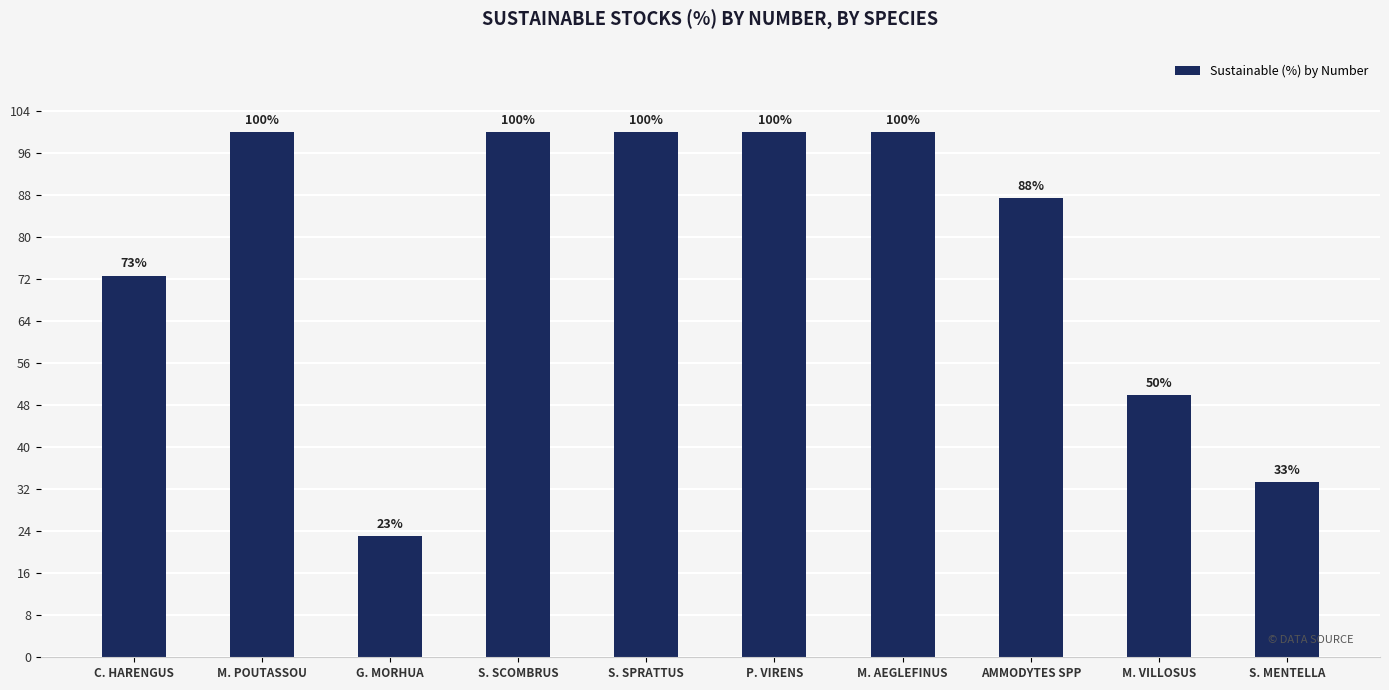

What is the label of the 1st bar from the right?

S. MENTELLA